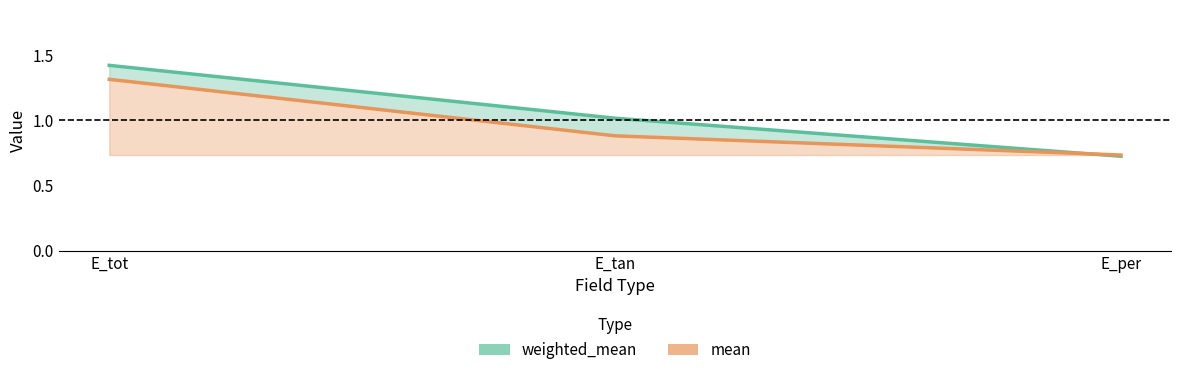

At which label does weighted_mean first exceed 1?

E_tot